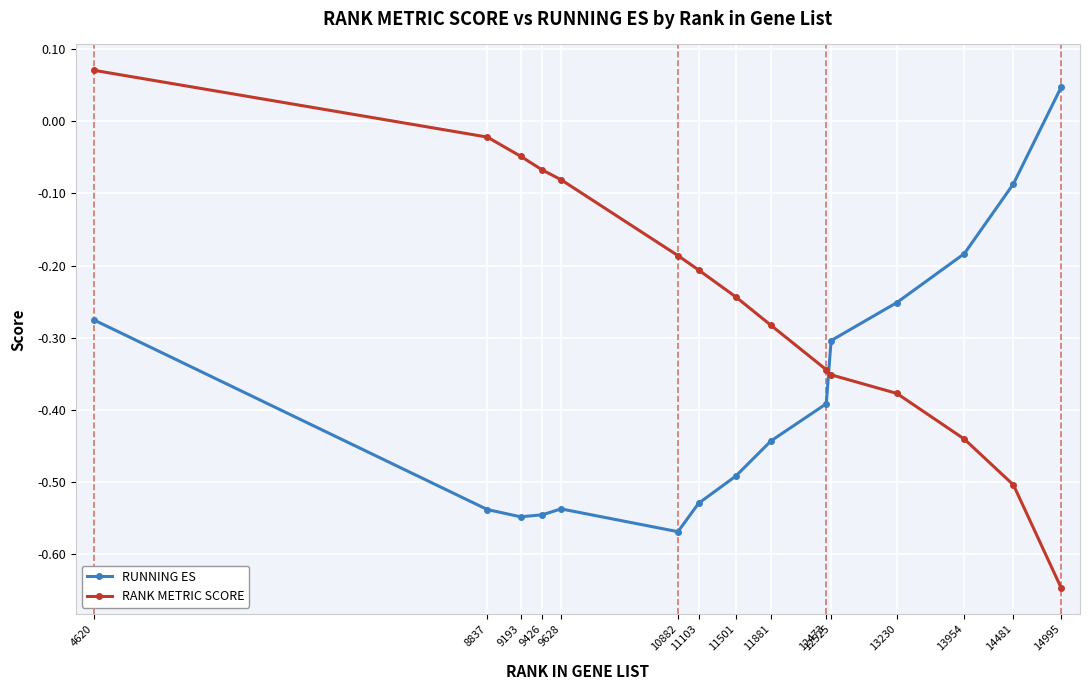

How many interior local valleys does the RUNNING ES series have?

2